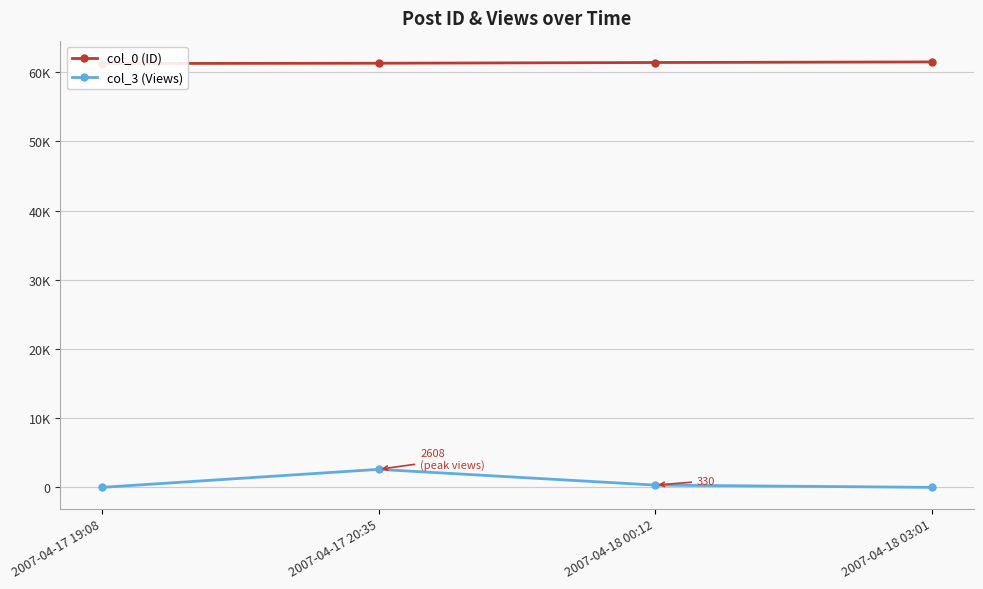

What are all the series names shown in the legend?

col_0 (ID), col_3 (Views)